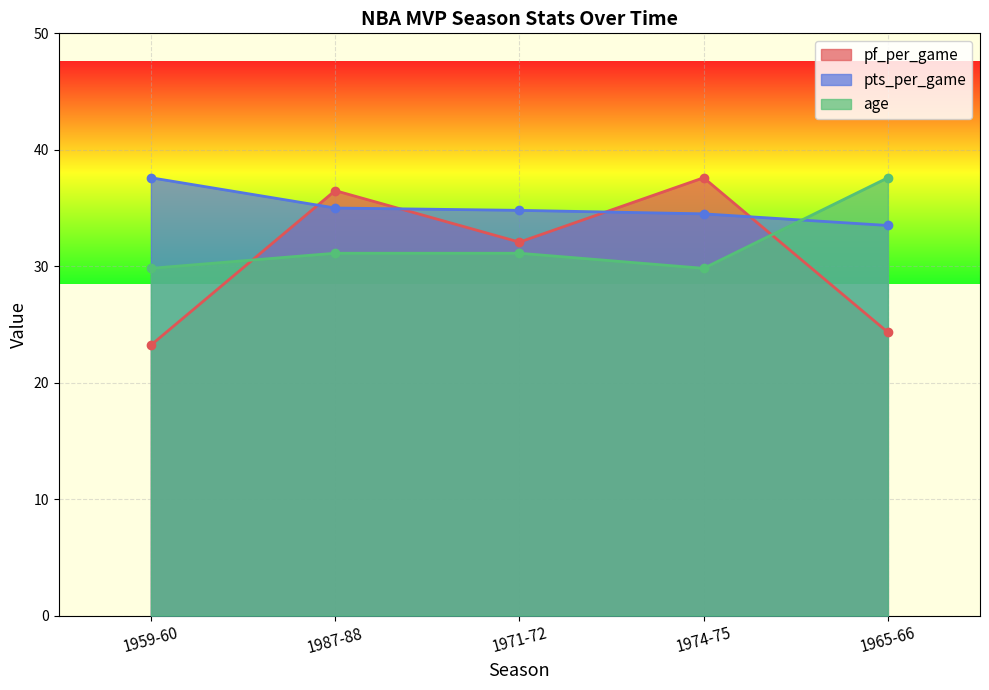

What is the difference between the highest and lowest values at 1959-60?

14.4